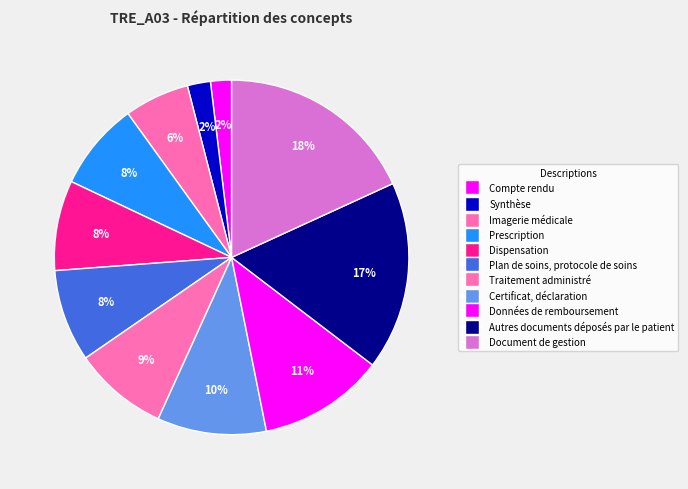

How many slices are in this pie chart?

11